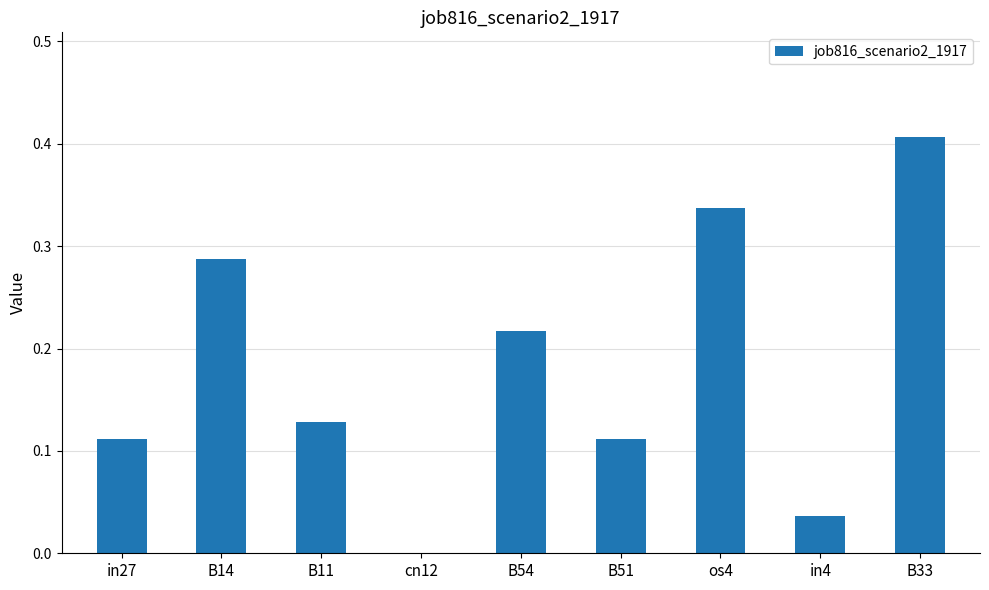

At which label is the value closest to 0?

cn12